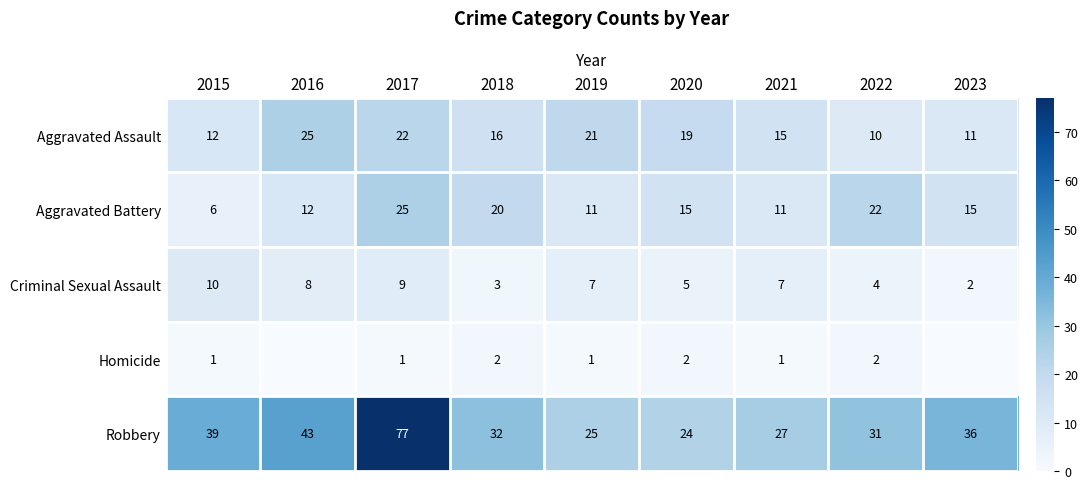

The value of Criminal Sexual Assault at 2015 is 10. True or false?

True